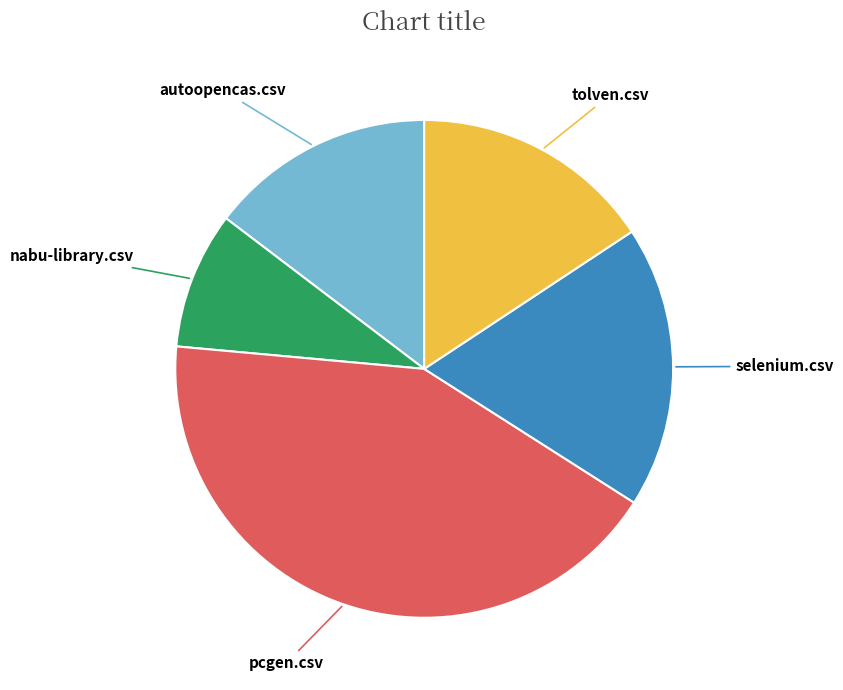

Do nabu-library.csv and selenium.csv together represent more than half of the pie?

No